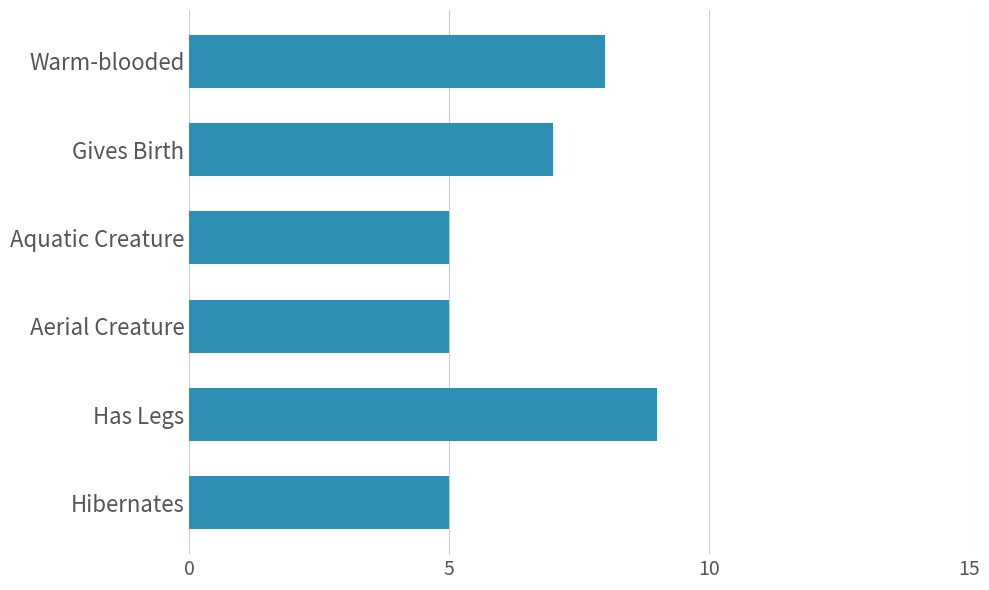

Reading top to bottom, transcribe all the data shown in this chart.

Warm-blooded=8	Gives Birth=7	Aquatic Creature=5	Aerial Creature=5	Has Legs=9	Hibernates=5